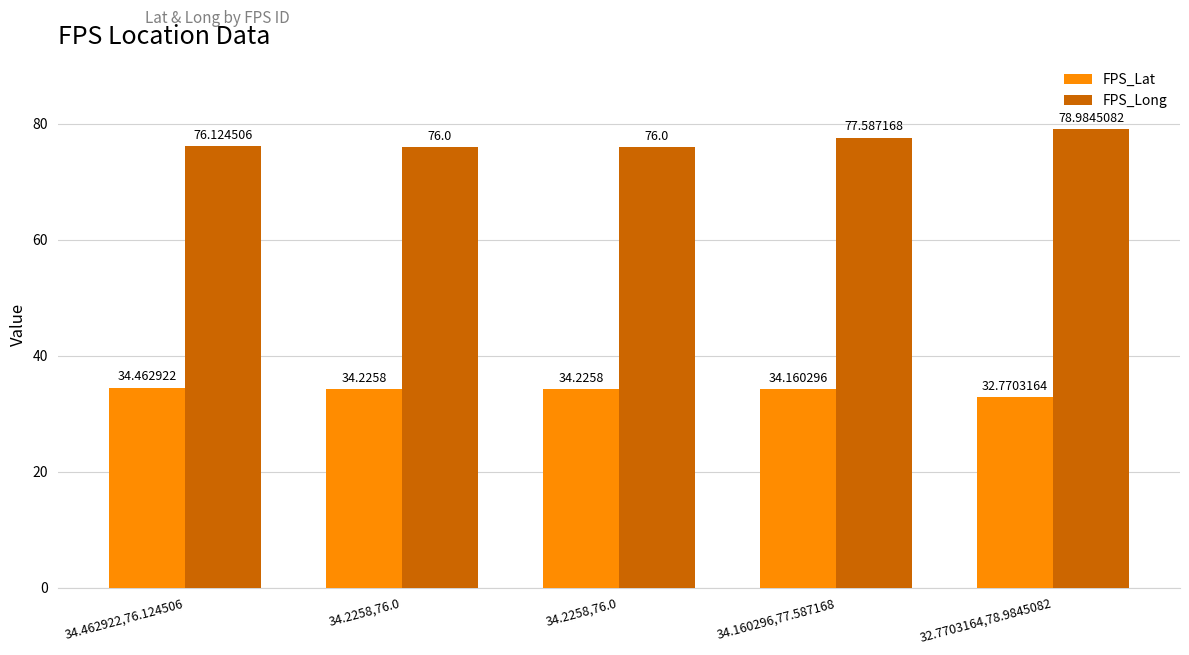

Are the bars horizontal?

No